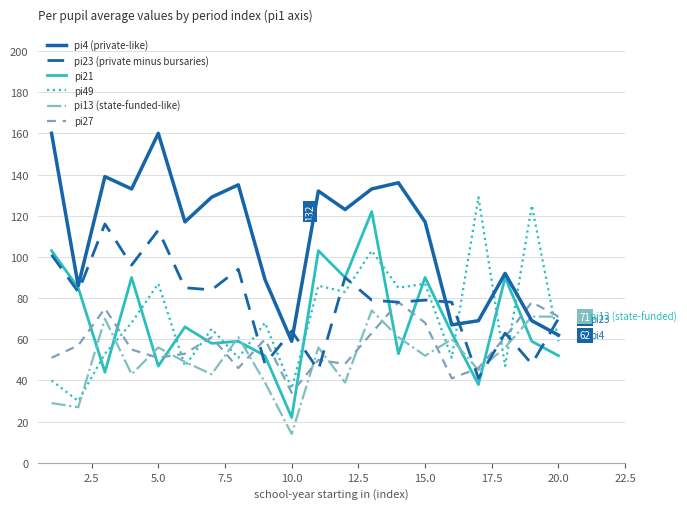

Which series has the largest total across all categories?

pi4 (private-like)